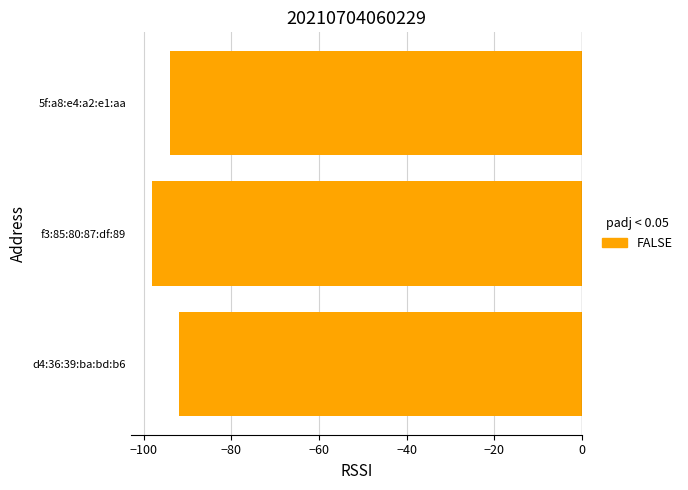

Which label corresponds to the smallest value in the chart?

f3:85:80:87:df:89